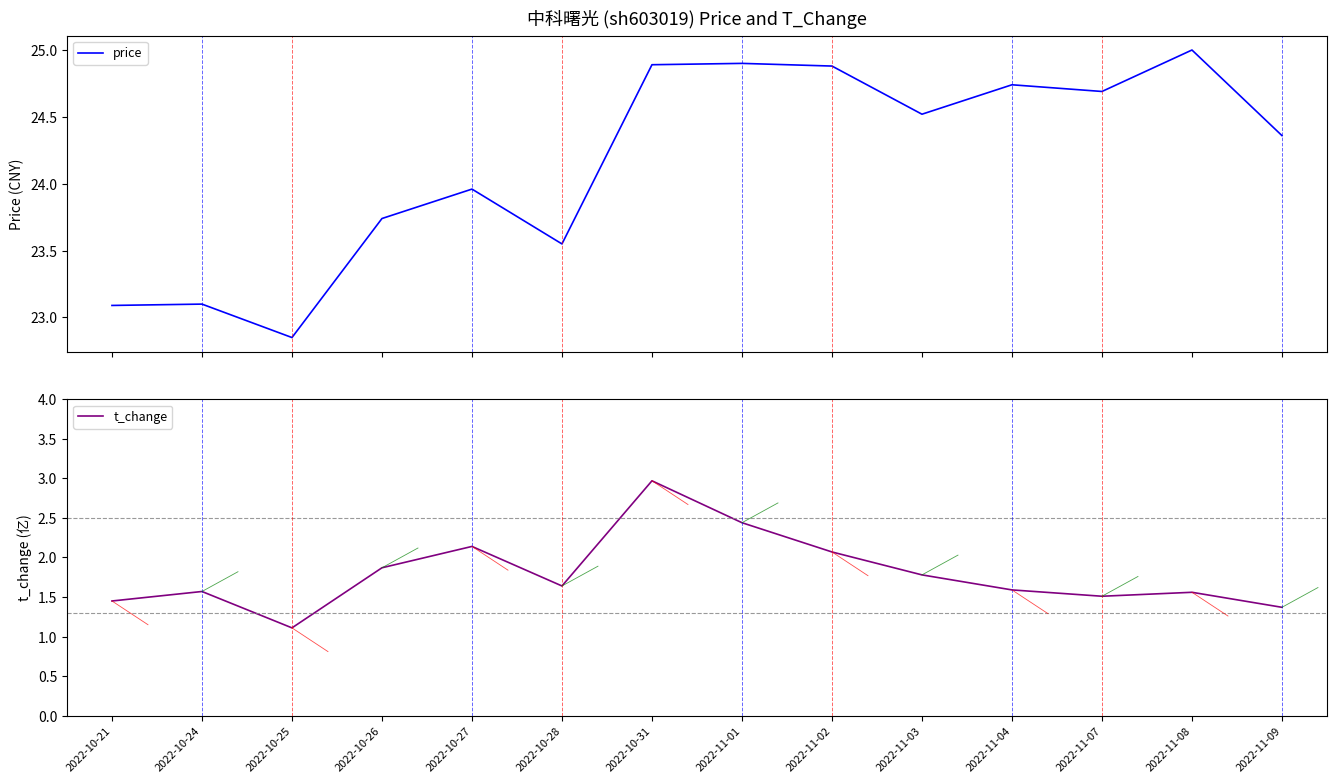

What is the label of the 6th point from the right?

2022-11-02